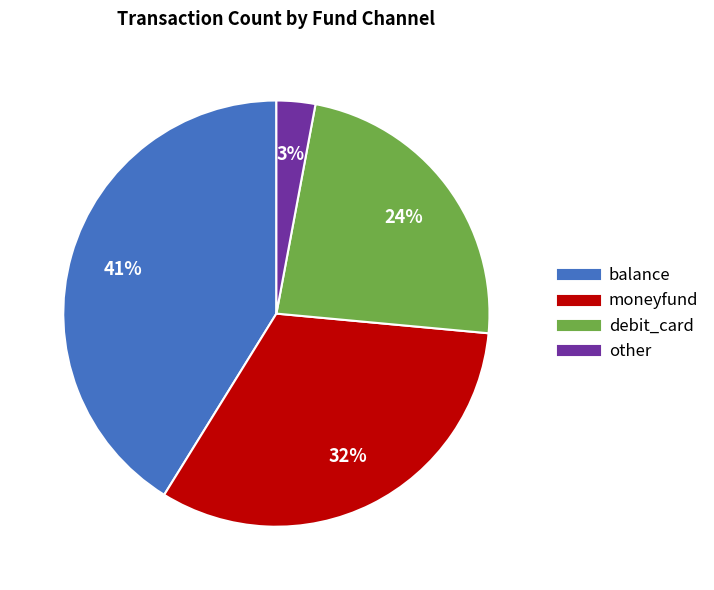

Is it true that other is 12% of the pie?

False